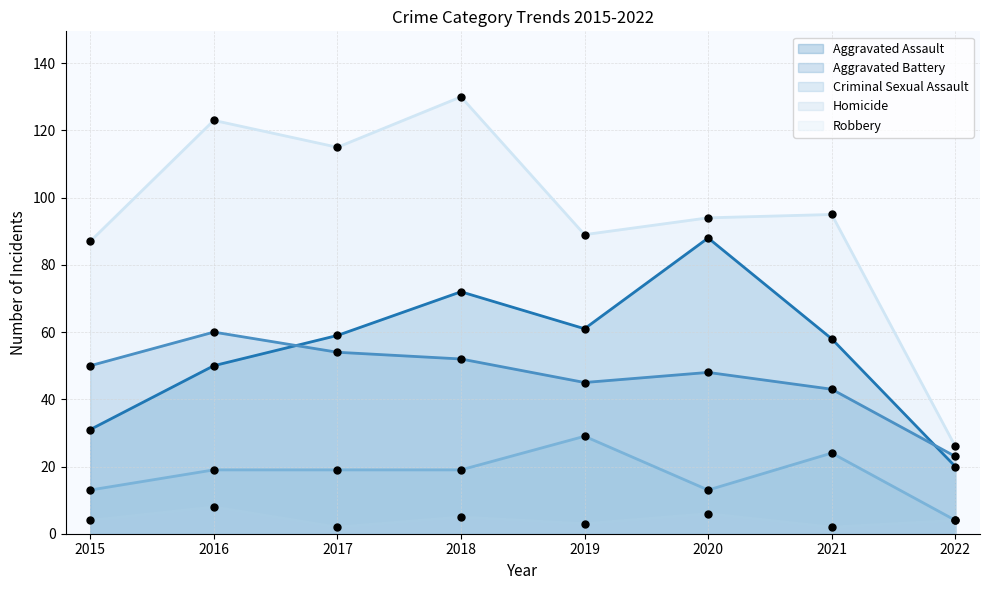

At how many categories does at least one series exceed 17?

8